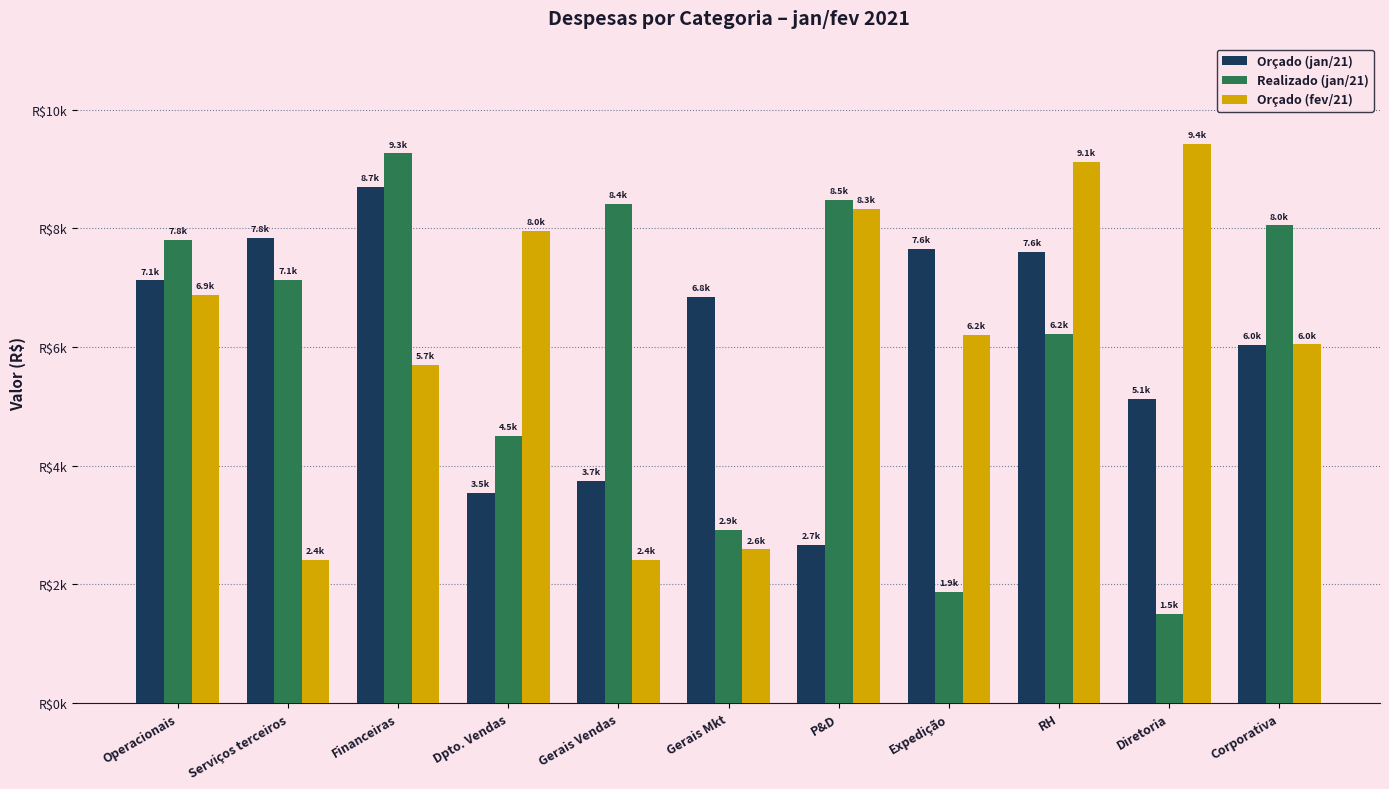

Where does the Orçado (jan/21) series first go above 6844?

Operacionais